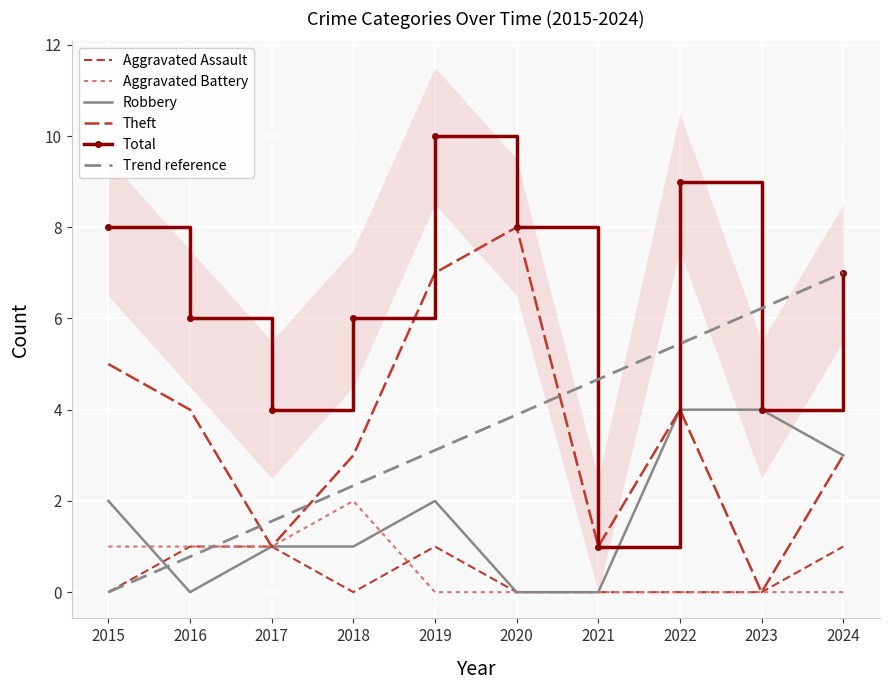

True or false: Theft has a value of -4.7 at 2023.

False